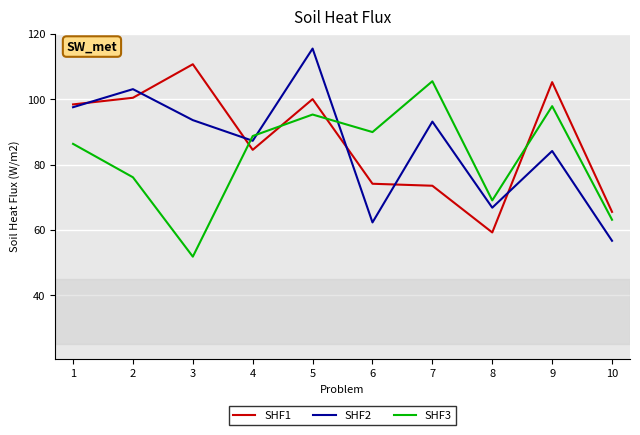

At which category is the sum across all series the highest?

5